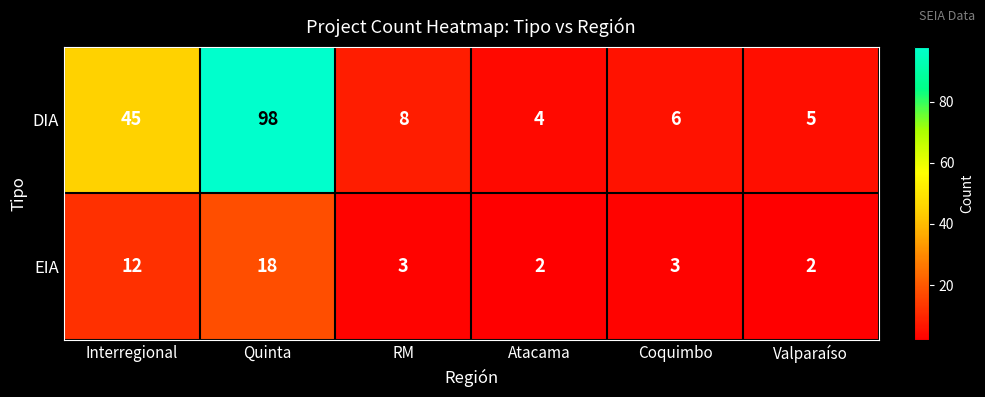

What is the difference between the second highest and minimum values in the DIA series?

41